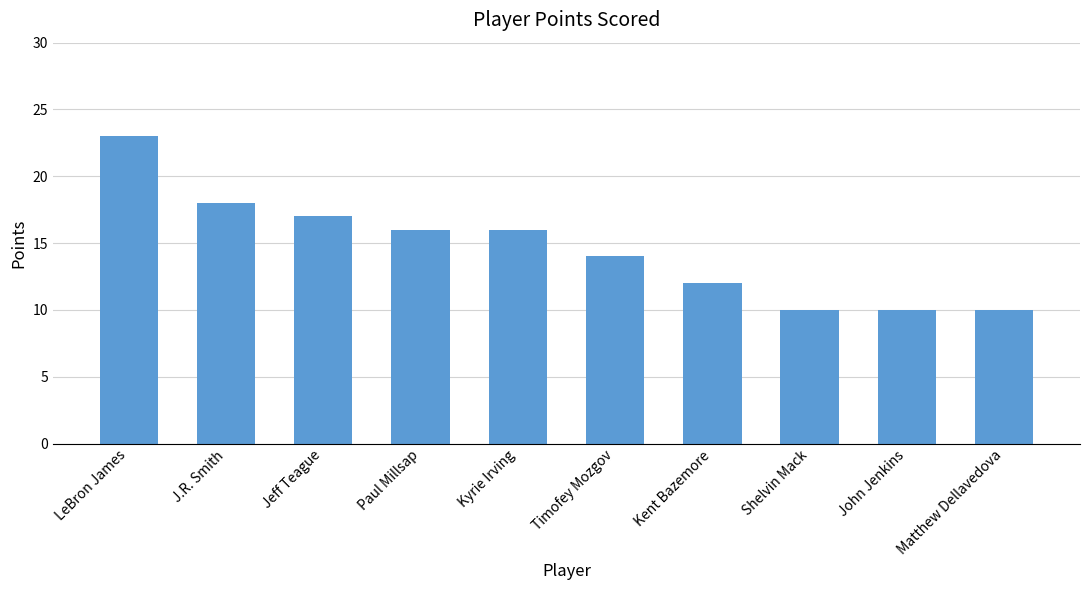

What is the average value?

15